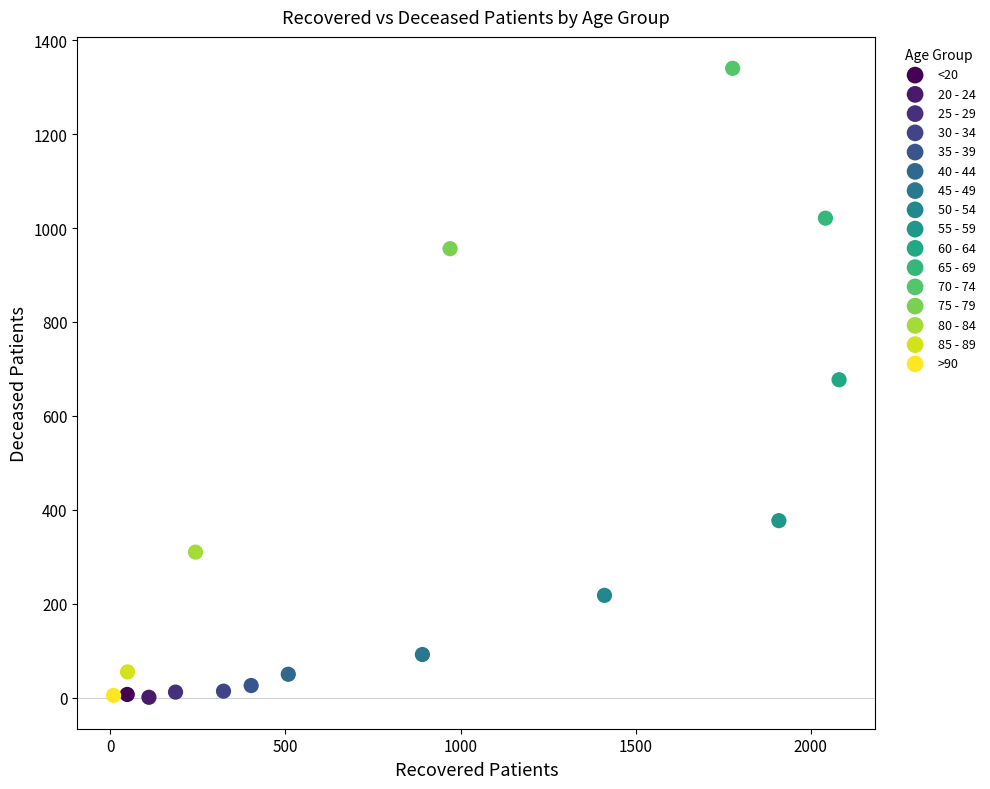

What are all the series names shown in the legend?

<20, 20 - 24, 25 - 29, 30 - 34, 35 - 39, 40 - 44, 45 - 49, 50 - 54, 55 - 59, 60 - 64, 65 - 69, 70 - 74, 75 - 79, 80 - 84, 85 - 89, >90